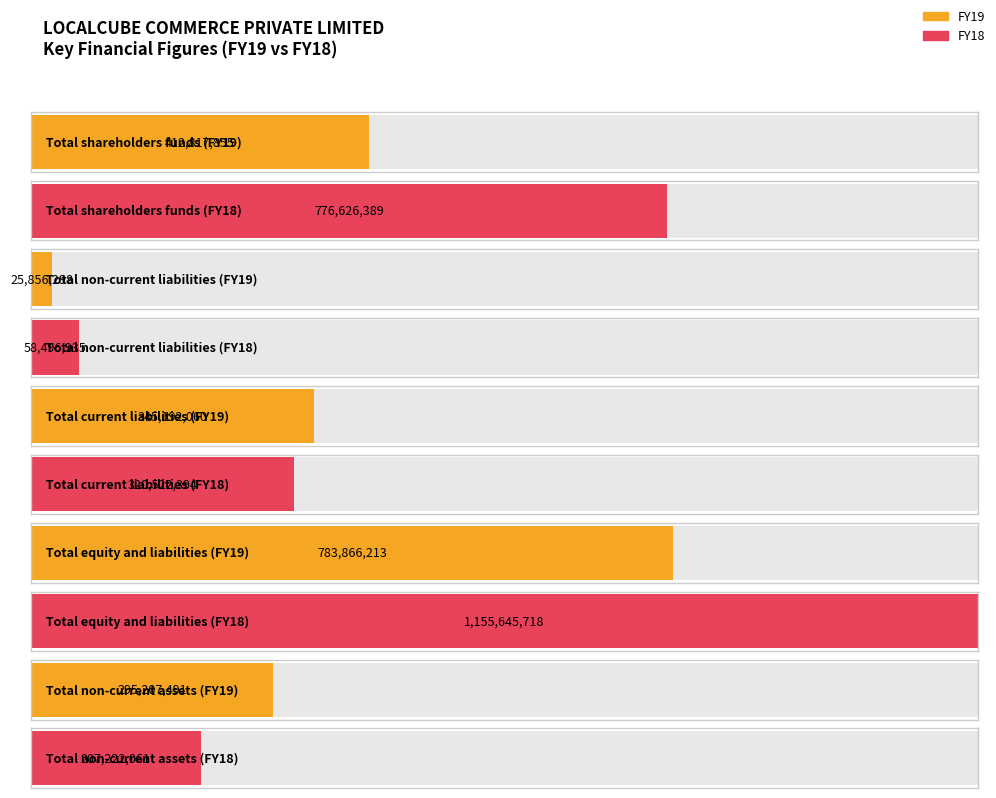

What is the sum of the FY19 values at Total current liabilities and Total shareholders funds?

758009915